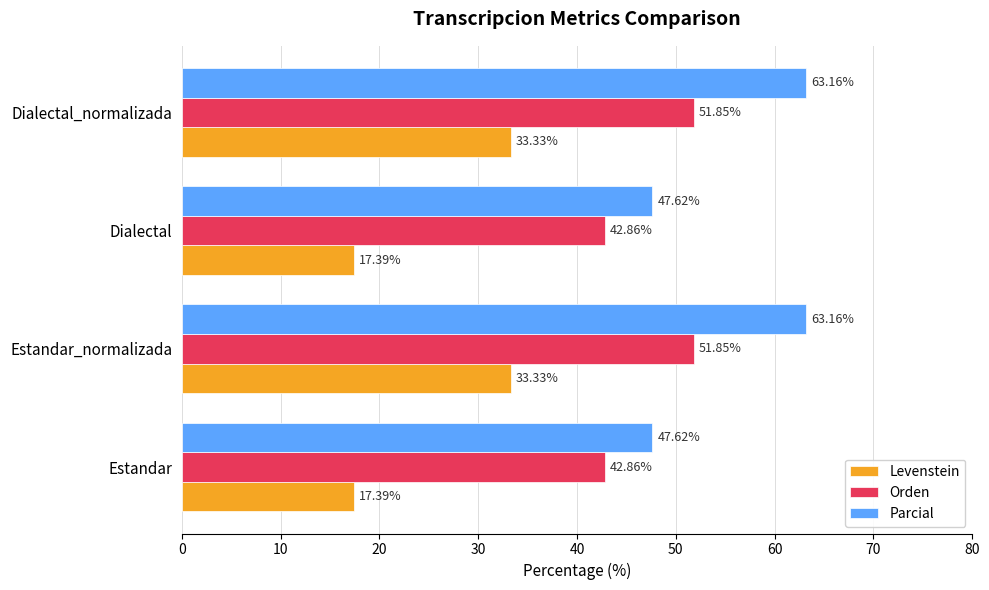

What is the total value across all series at Dialectal?

107.9